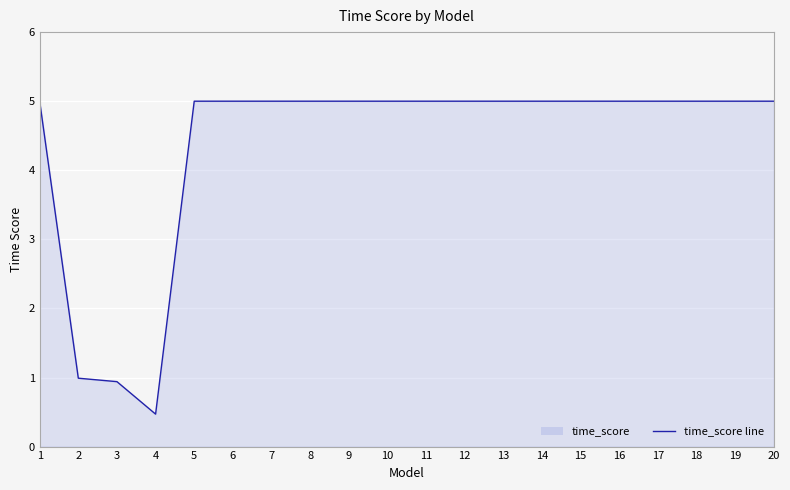

How many points are lower than both their immediate neighbors (excluding endpoints)?

1